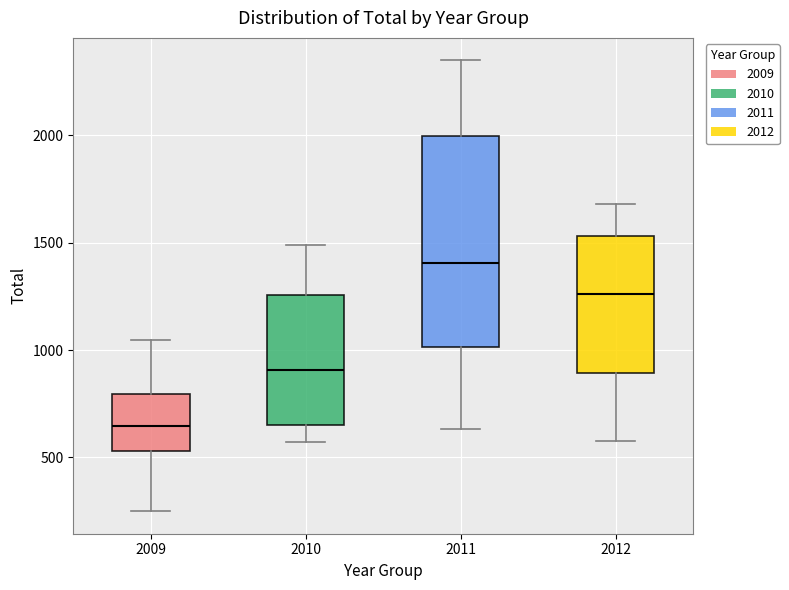

Reading left to right, read every box against the y-axis: the position of its median line, the range the box covers, and the ends of its whiskers. The values are not printed on the chart, so give them approximately, as read against the axis.

2009: median 650, box 550 to 800, whiskers 250 to 1050
2010: median 900, box 650 to 1250, whiskers 550 to 1500
2011: median 1400, box 1000 to 2000, whiskers 650 to 2350
2012: median 1250, box 900 to 1550, whiskers 600 to 1700